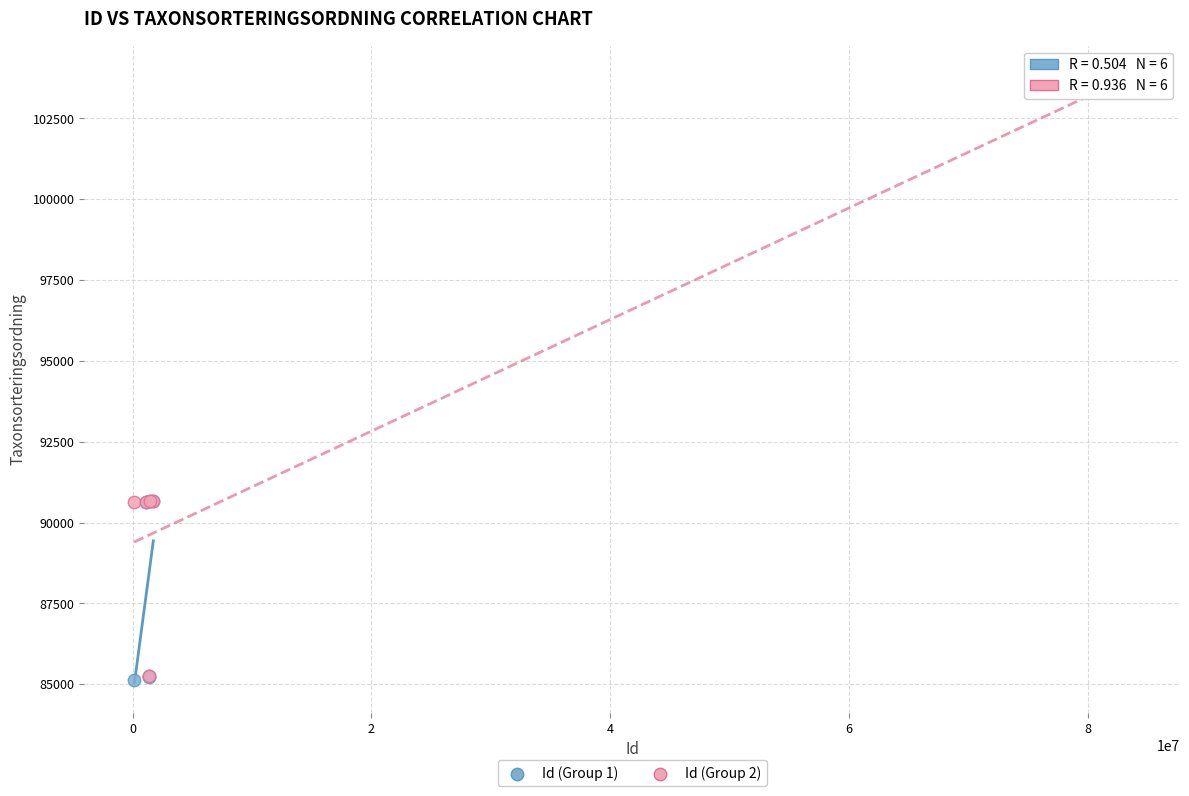

Which series has the widest spread of Y values?

Id (Group 2)